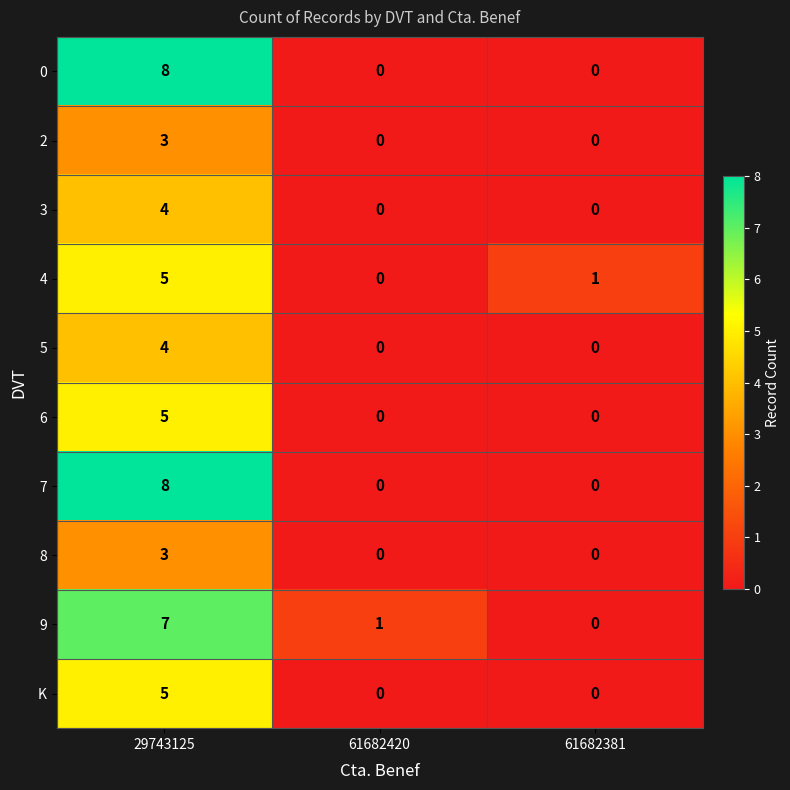

What is the spread (max minus min) of values at 29743125?

5